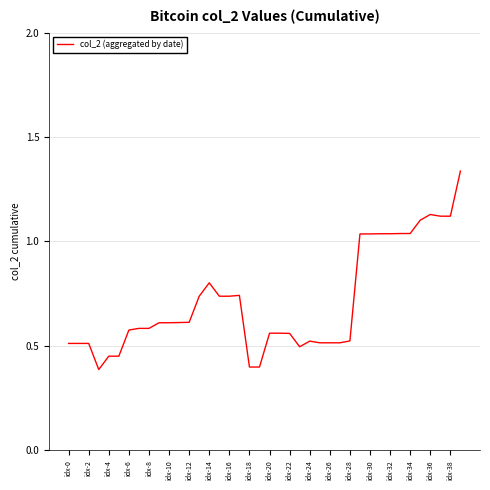

What is the minimum value shown in the chart?

0.4